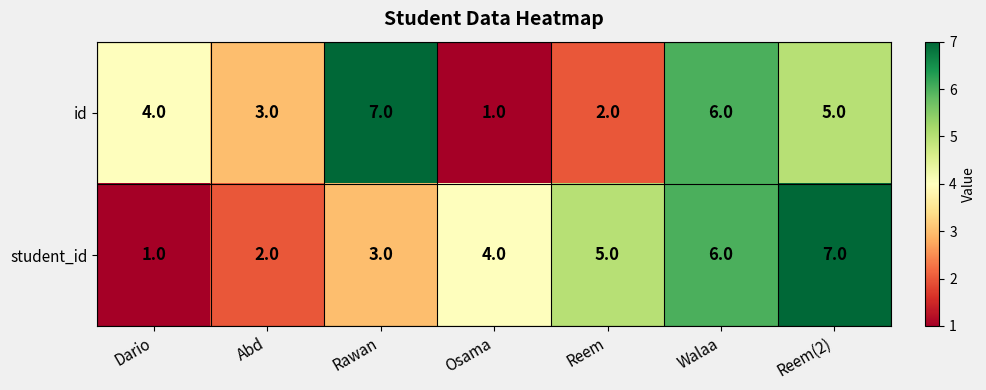

True or false: student_id has a value of 3 at Abd.

False